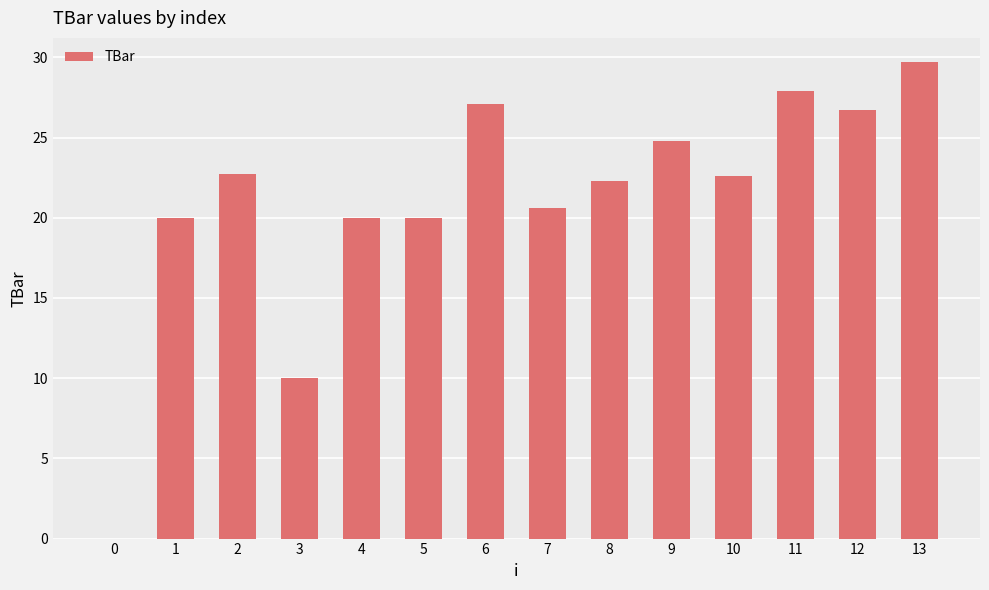

Between 9 and 8, which is larger?

9